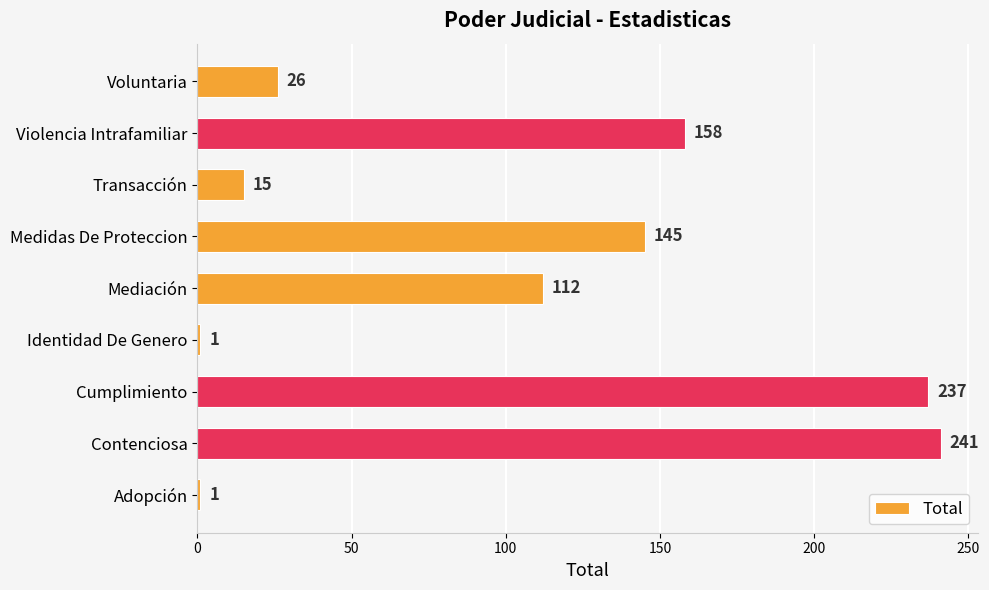

What is the sum of all values?

936